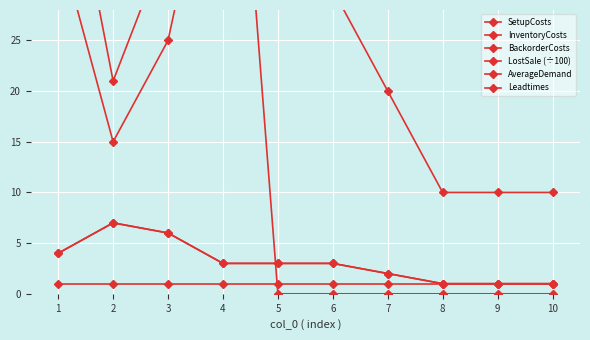

What are all the series names shown in the legend?

SetupCosts, InventoryCosts, BackorderCosts, LostSale (÷100), AverageDemand, Leadtimes